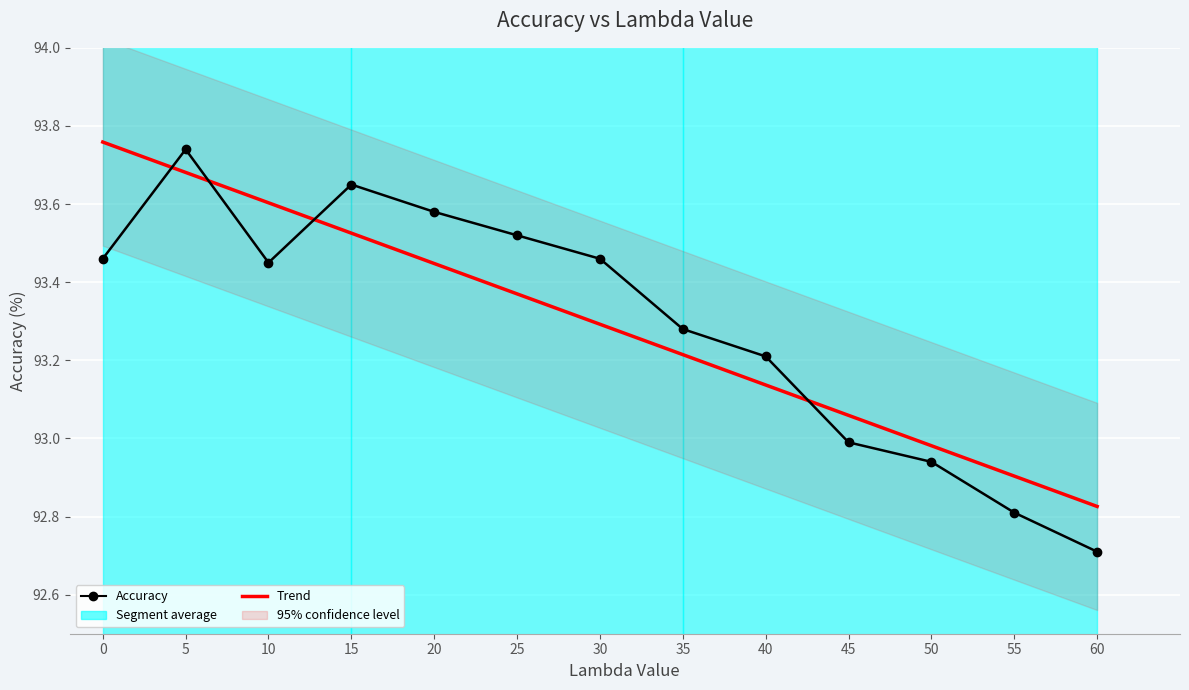

List the labels in order of value, smallest first.

60, 55, 50, 45, 40, 35, 10, 0, 30, 25, 20, 15, 5